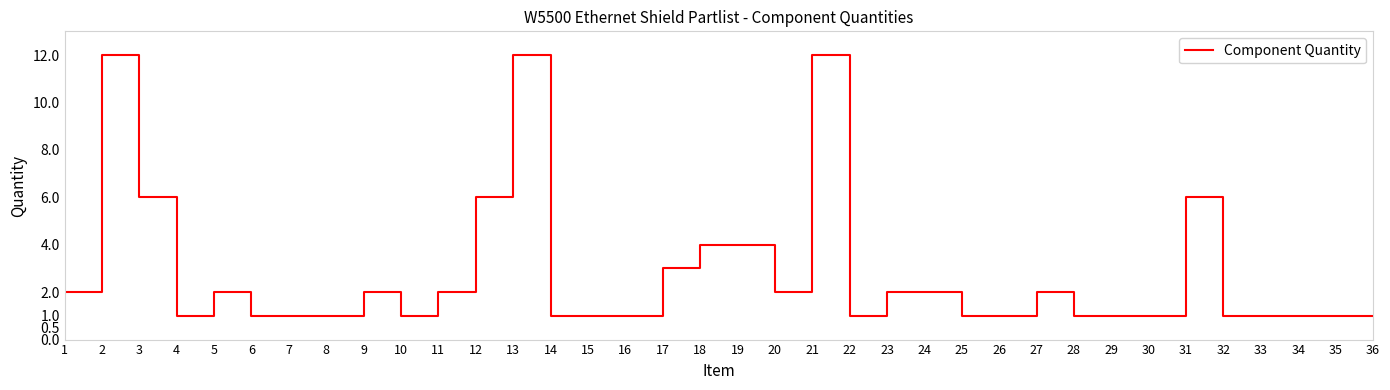

The value at 6 is 1. True or false?

True